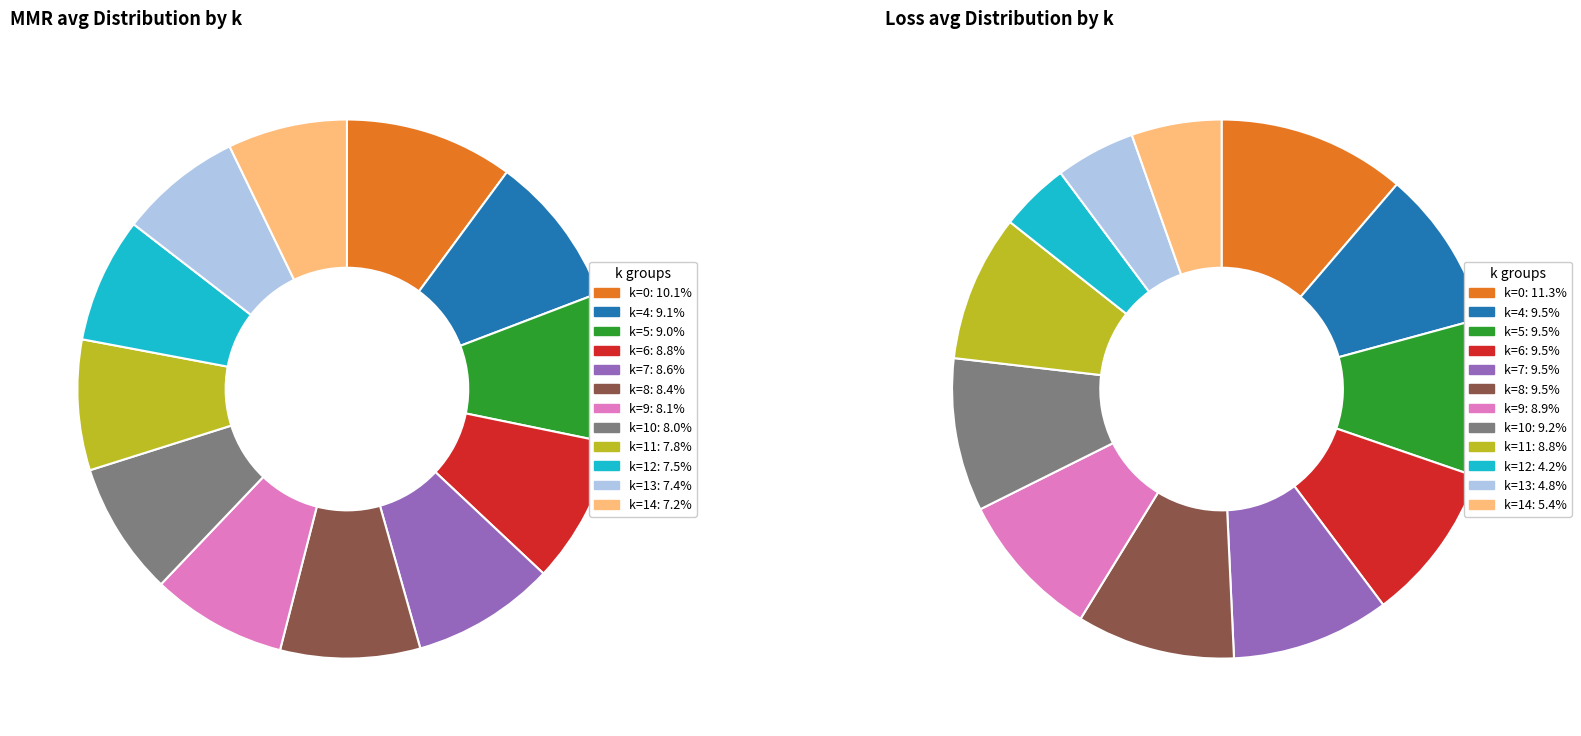

The k=13 slice represents 7% of the pie. True or false?

True